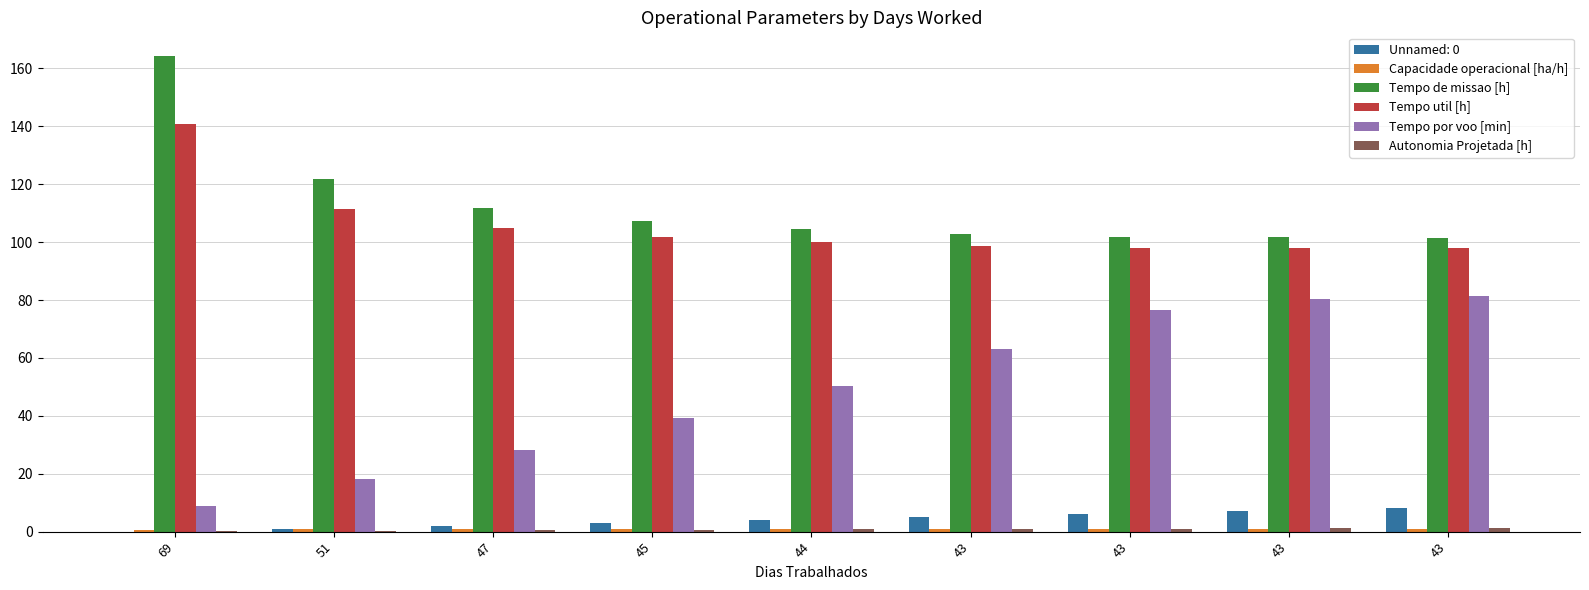

What is the difference between the maximum and minimum values in the Autonomia Projetada [h] series?

1.2